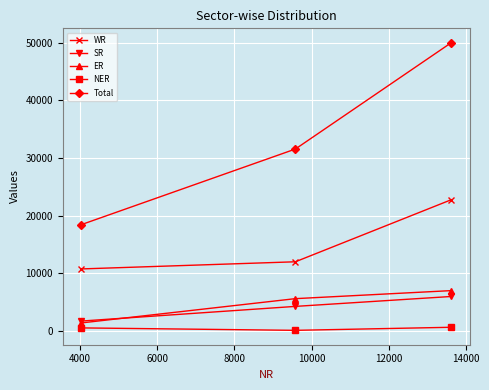

What are all the series names shown in the legend?

WR, SR, ER, NER, Total